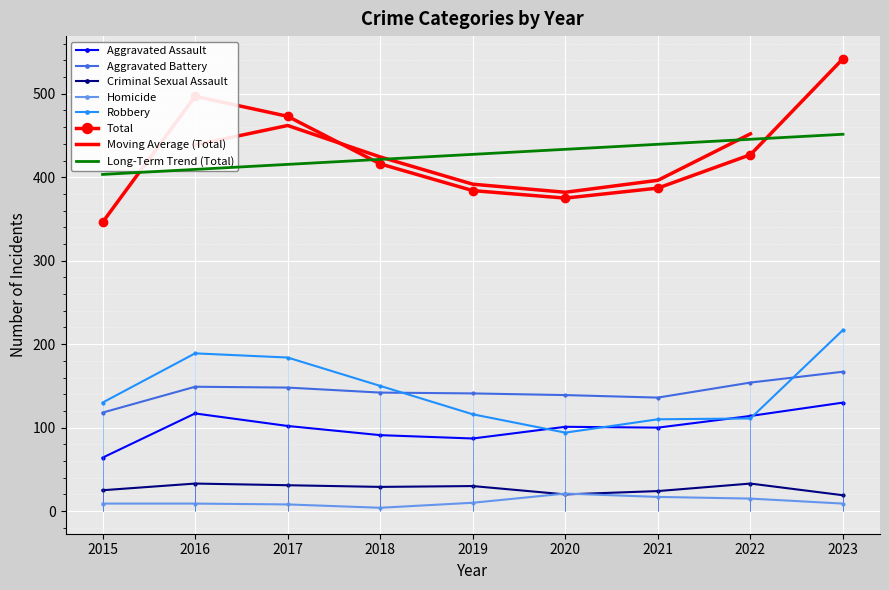

What is the difference between the Aggravated Battery values at 2023 and 2016?

18.0